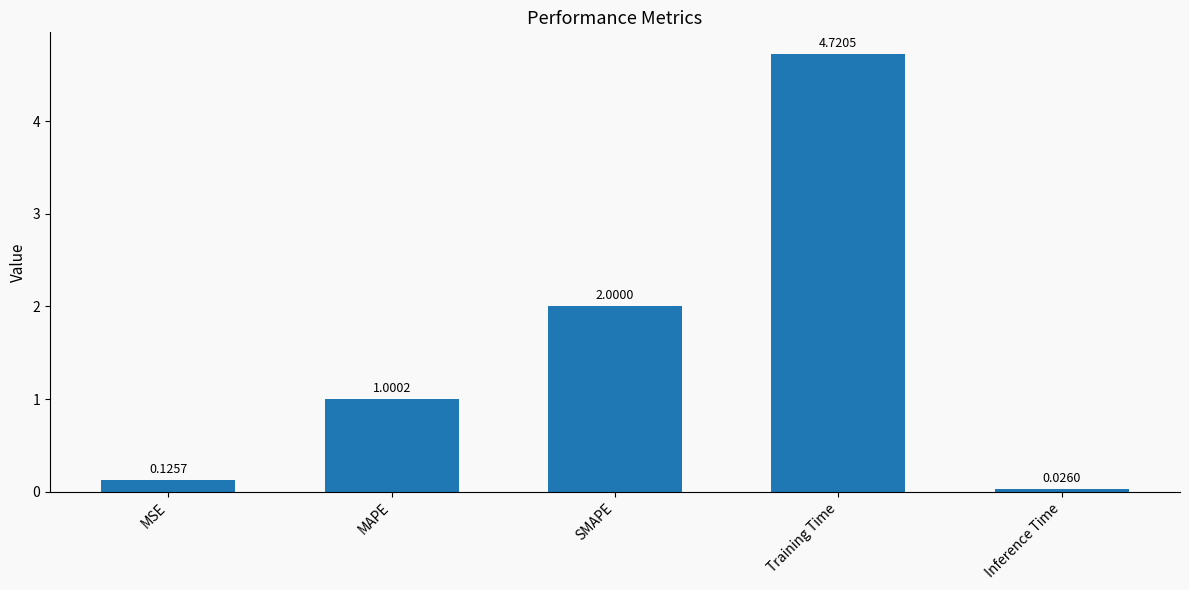

What is the difference between the values at MAPE and MSE?

0.9